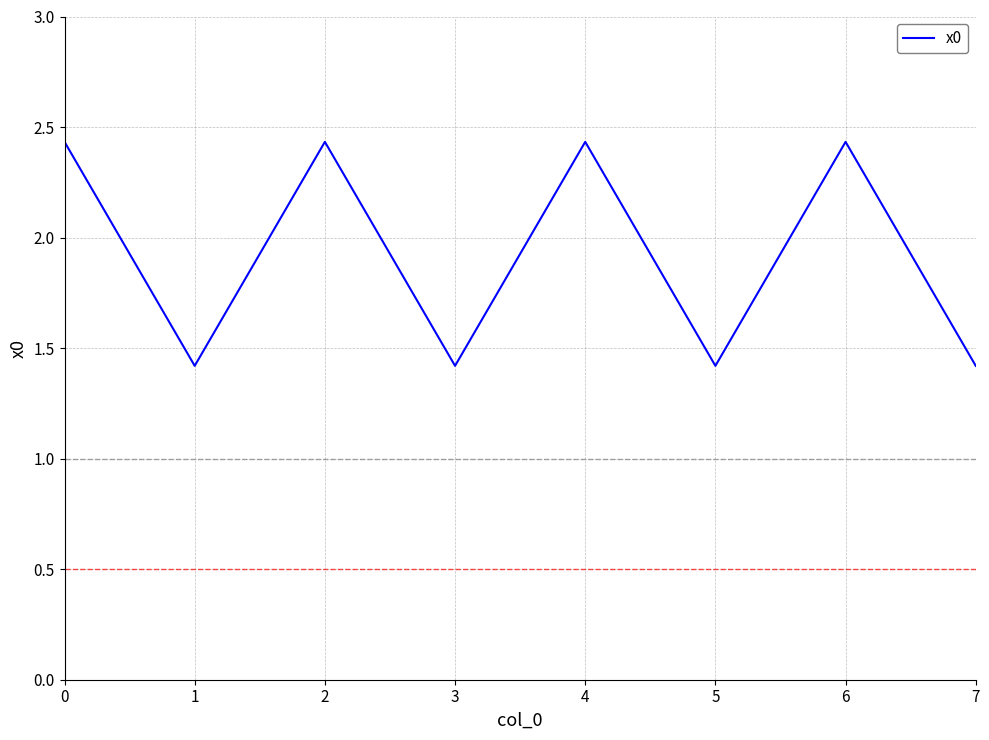

What is the sum of the values at 5 and 6?

3.9